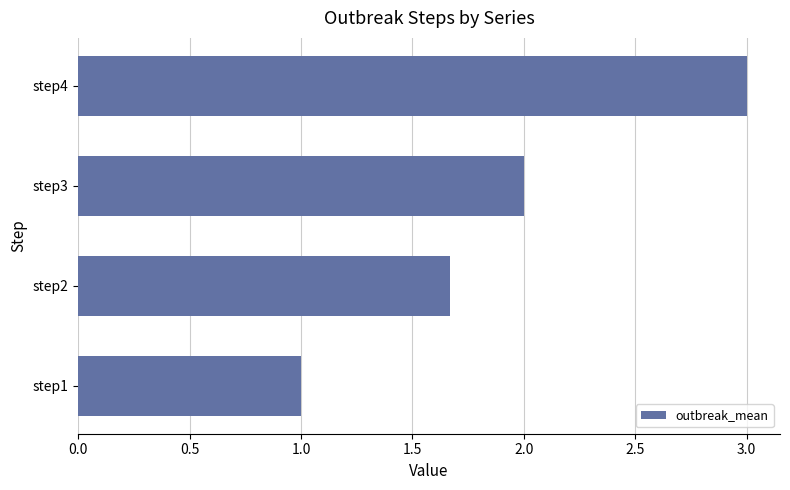

Which label corresponds to the largest value in the chart?

step4